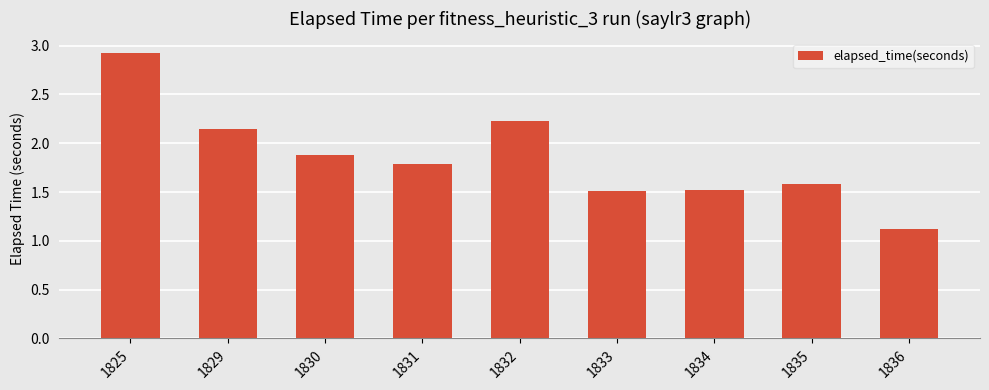

The value at 1836 is 1.1. True or false?

True